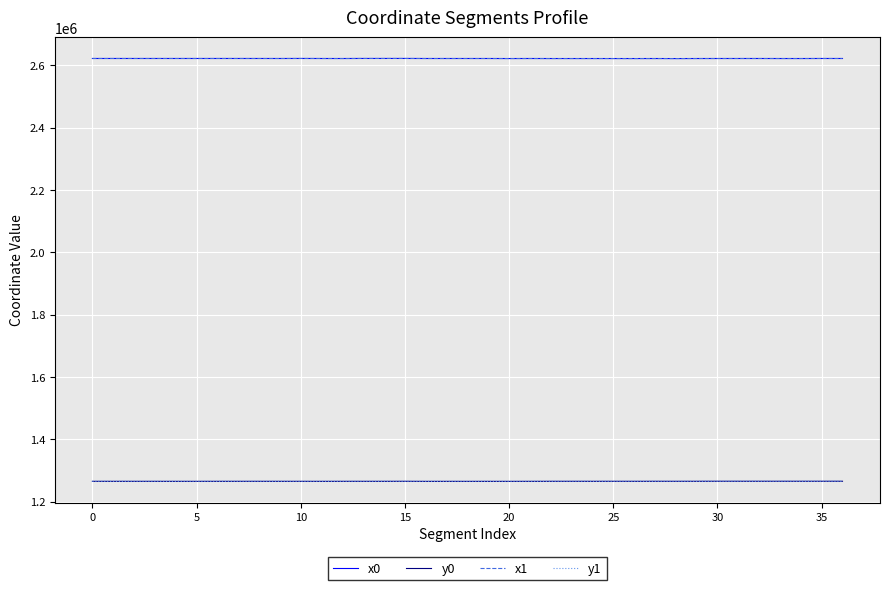

What is the minimum value for x0?

2621954.7